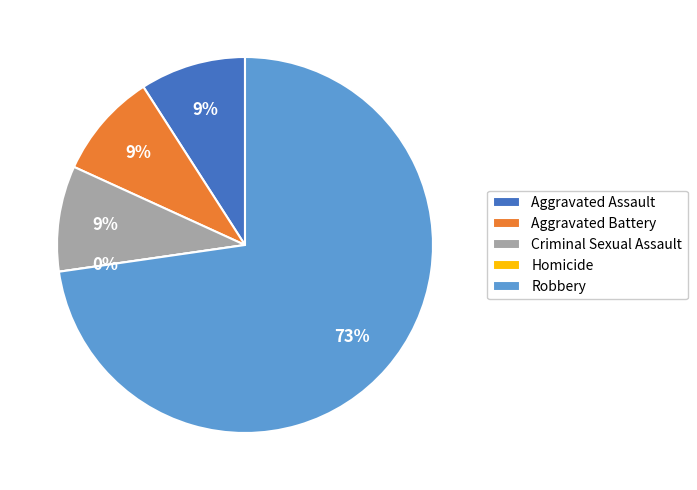

Which has a higher value, Robbery or Aggravated Assault?

Robbery